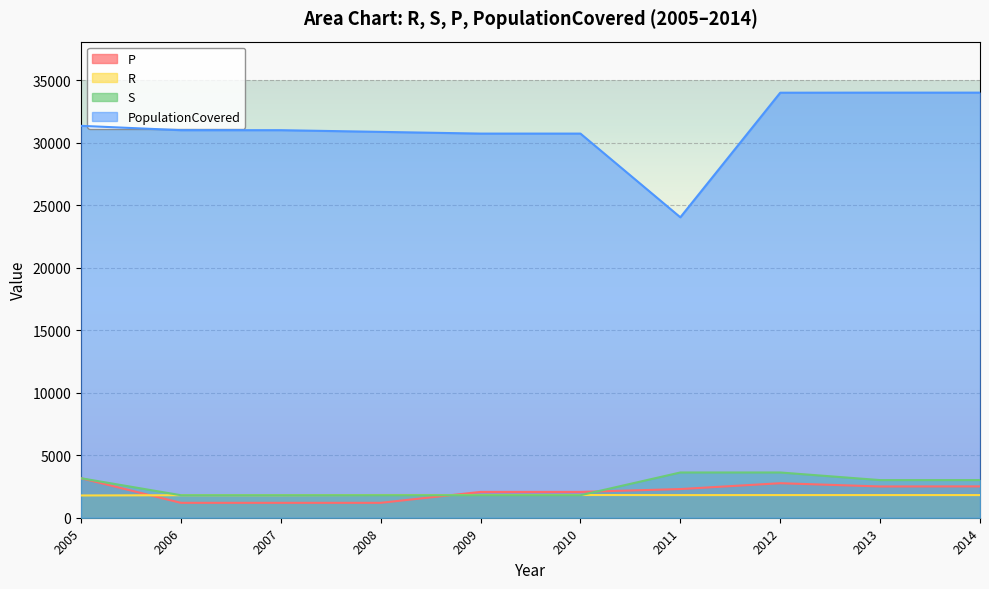

Which series changed the most between 2005 and 2010?

S